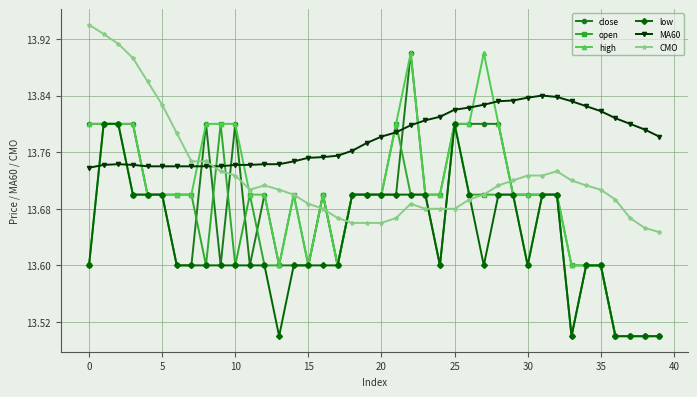

Which series ends up on top after the final intersection of low and MA60?

MA60